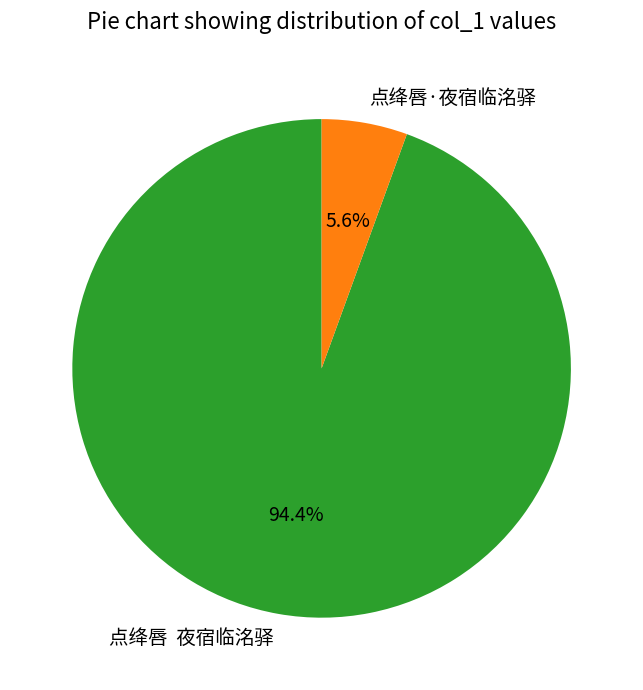

Which category has the biggest portion of the pie?

点绛唇 夜宿临洺驿